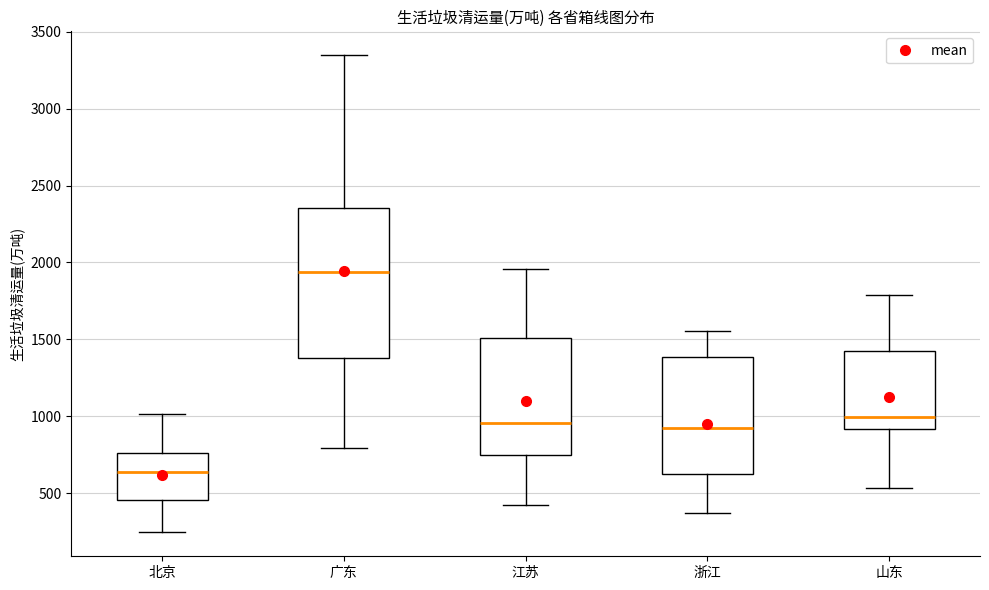

Reading left to right, read every box against the y-axis: the position of its median line, the range the box covers, and the ends of its whiskers. The values are not printed on the chart, so give them approximately, as read against the axis.

北京: median 650, box 450 to 750, whiskers 250 to 1000
广东: median 1950, box 1400 to 2350, whiskers 800 to 3350
江苏: median 950, box 750 to 1500, whiskers 450 to 1950
浙江: median 950, box 650 to 1400, whiskers 350 to 1550
山东: median 1000, box 900 to 1400, whiskers 550 to 1800